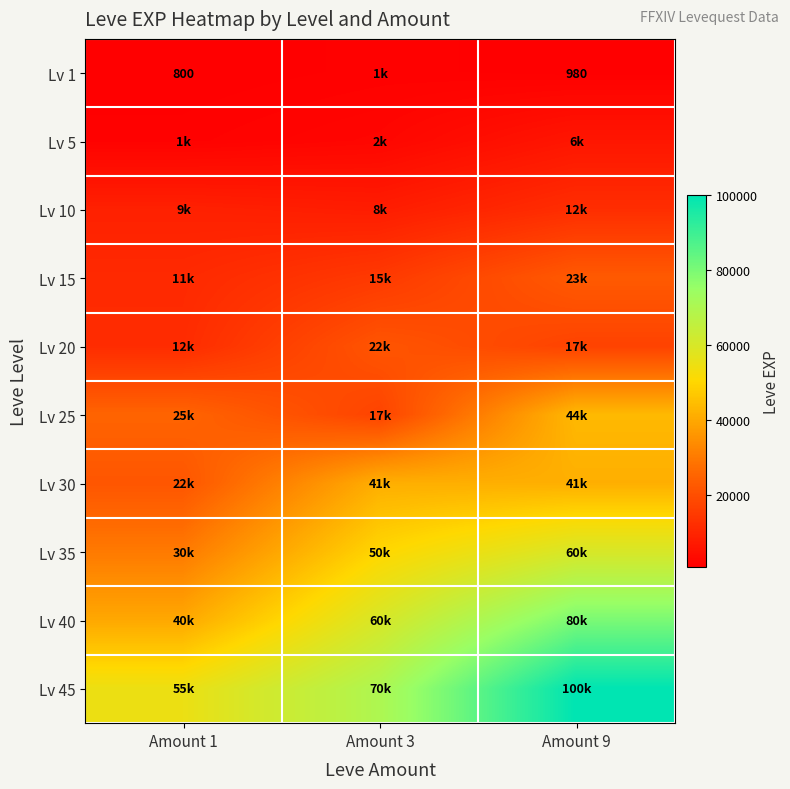

What is the difference between the Lv 1 values at Amount 1 and Amount 9?

180